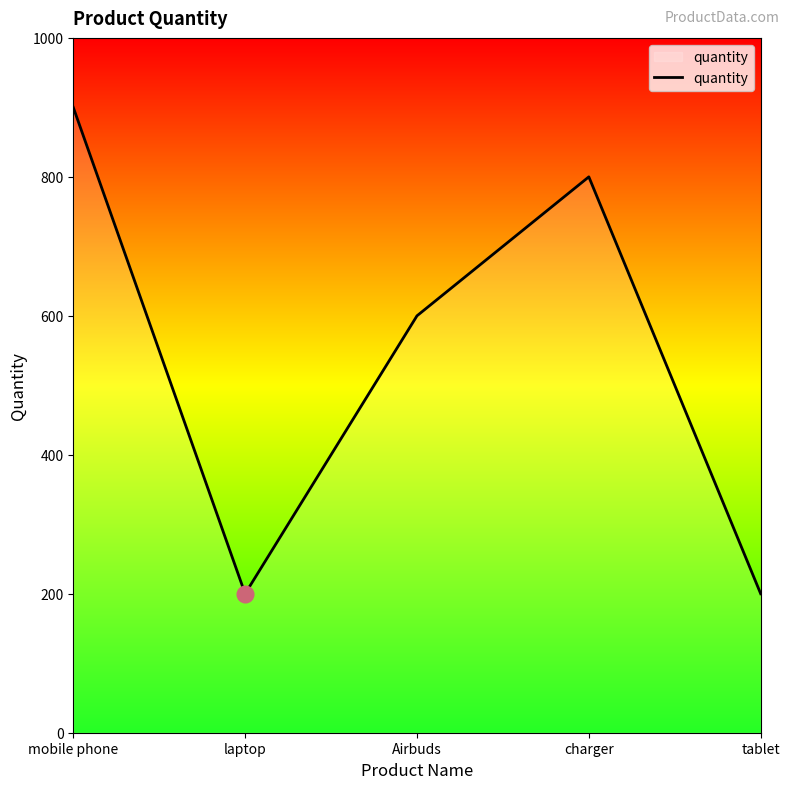

Reading left to right, list all the values displayed in this chart.

900	200	600	800	200